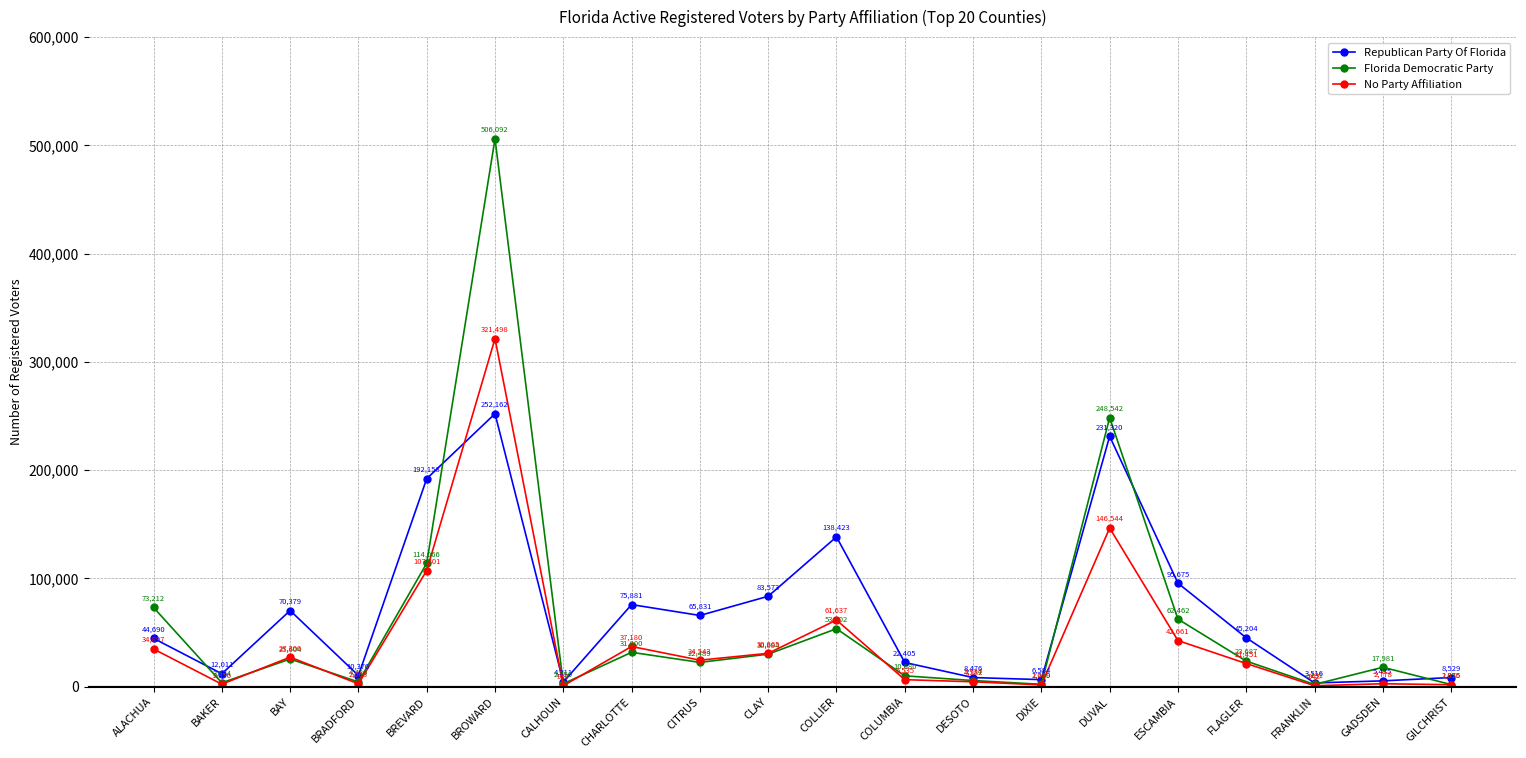

What are all the series names shown in the legend?

Republican Party Of Florida, Florida Democratic Party, No Party Affiliation